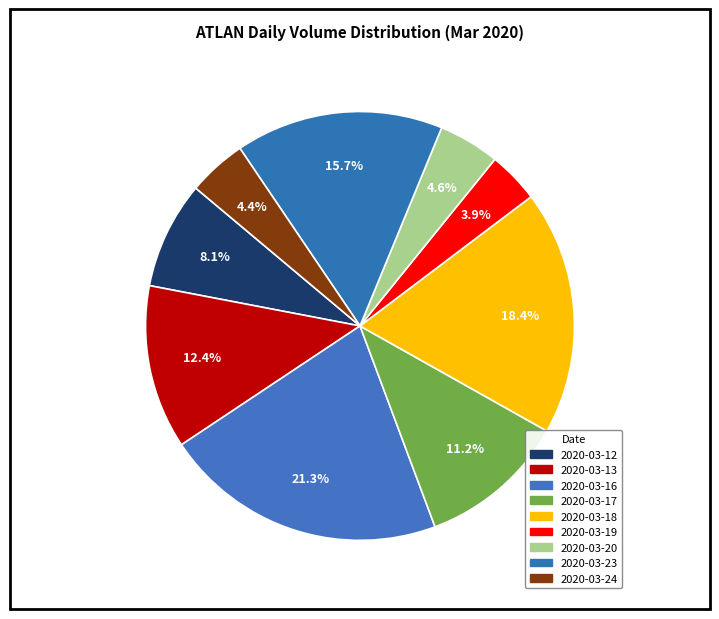

How many segments does this pie chart have?

9